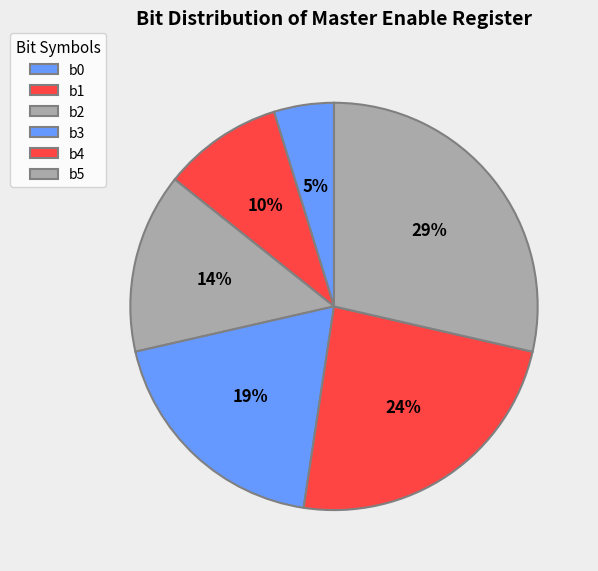

To the nearest percent, what is the difference between the b2 and b4 slice percentages?

10%